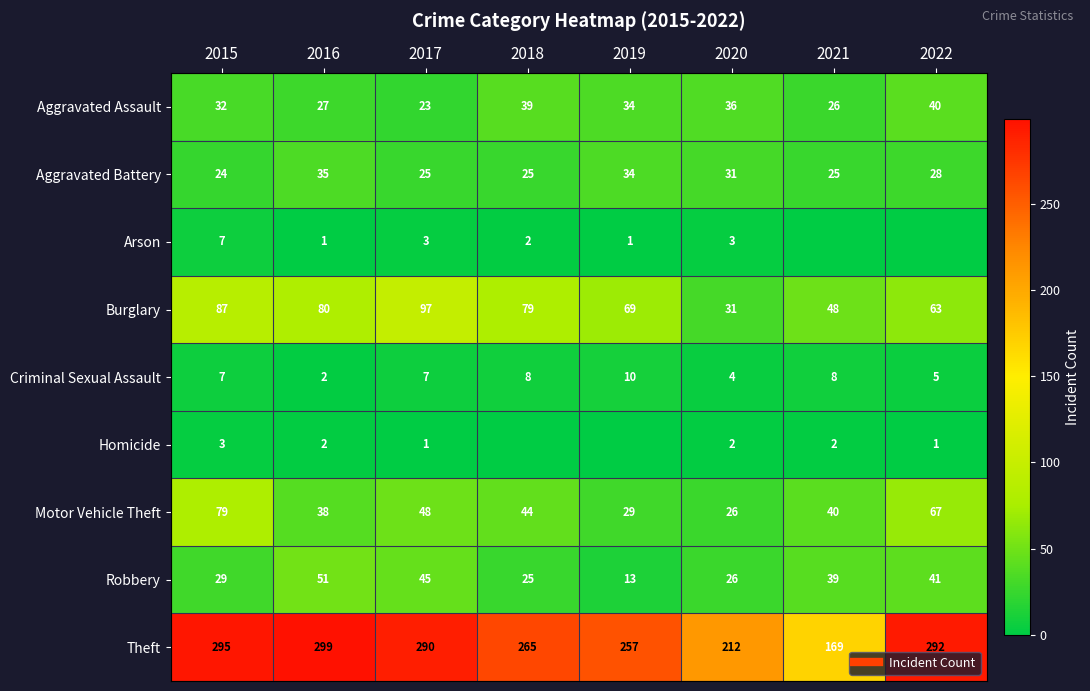

Count the number of categories in the chart.

8